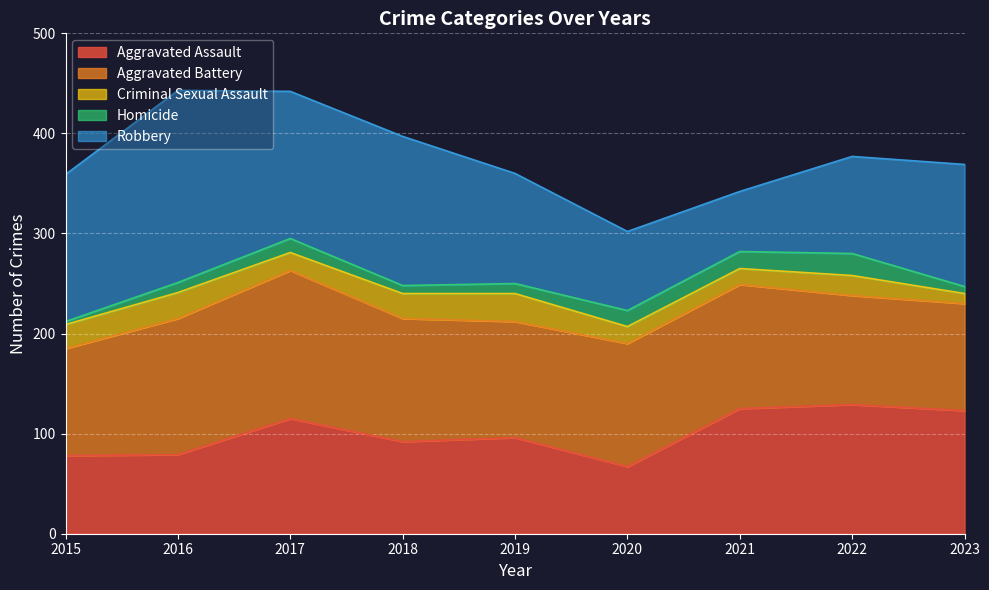

Is the value of Robbery at 2022 greater than the value of Criminal Sexual Assault at 2017?

Yes